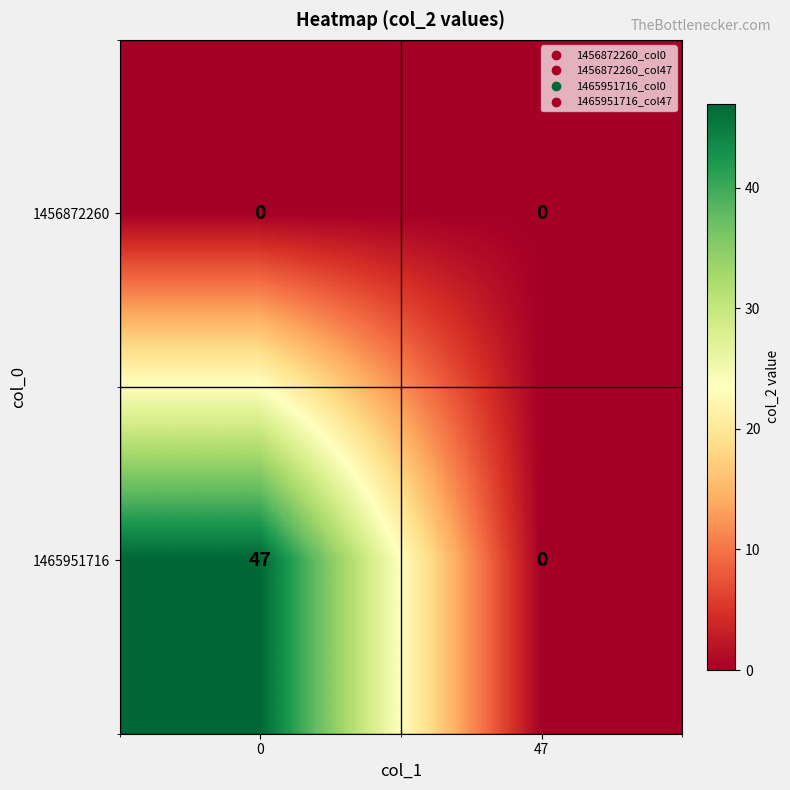

At which label is 1465951716 closest to 23?

47